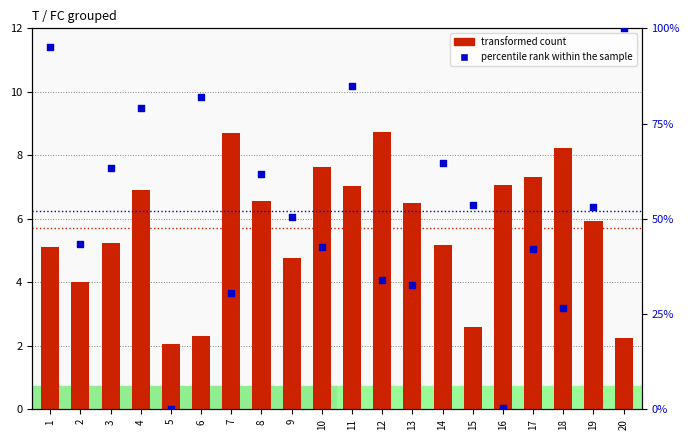

At how many categories does at least one series exceed 66?

5